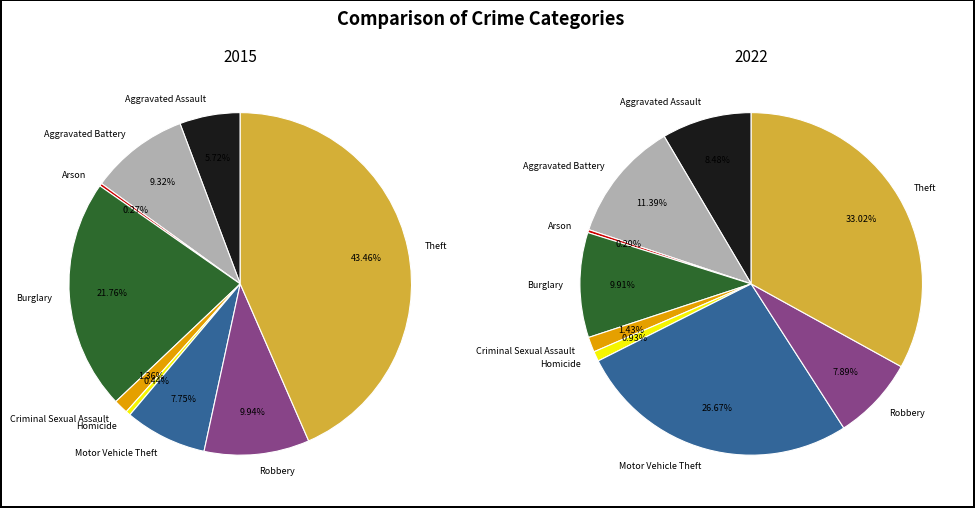

Combined, what portion of the pie is Motor Vehicle Theft and Homicide?

8.2%